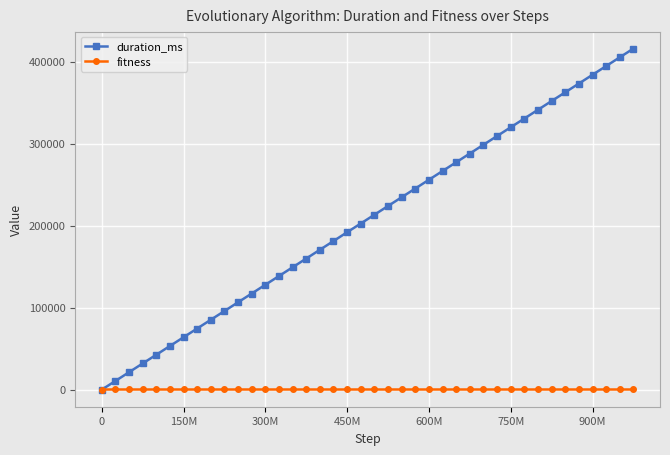

Which series has the widest spread of values?

duration_ms